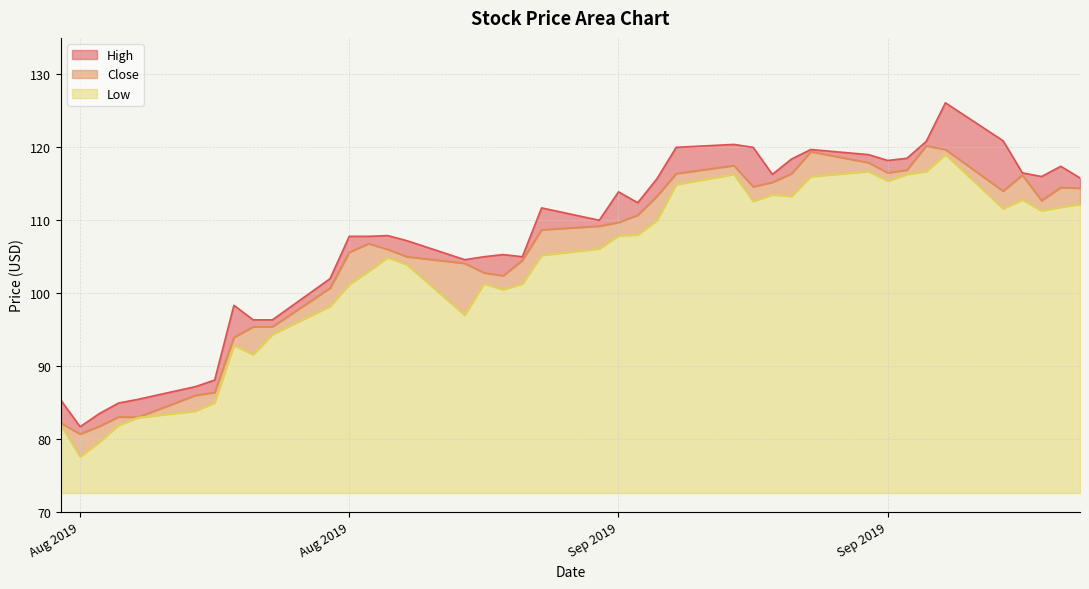

Count the number of categories in the chart.

40